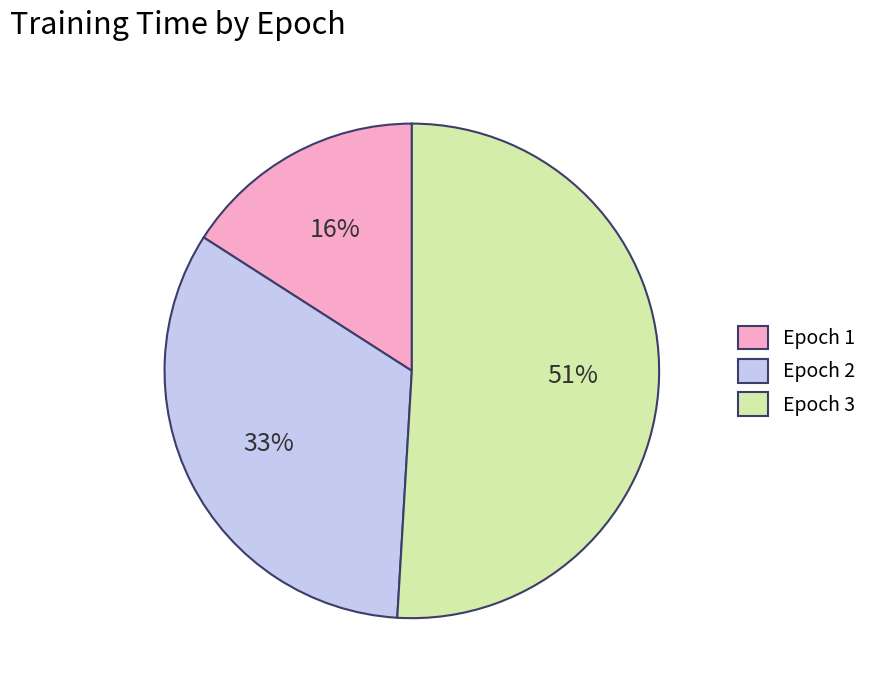

What is the largest slice in the pie chart?

Epoch 3